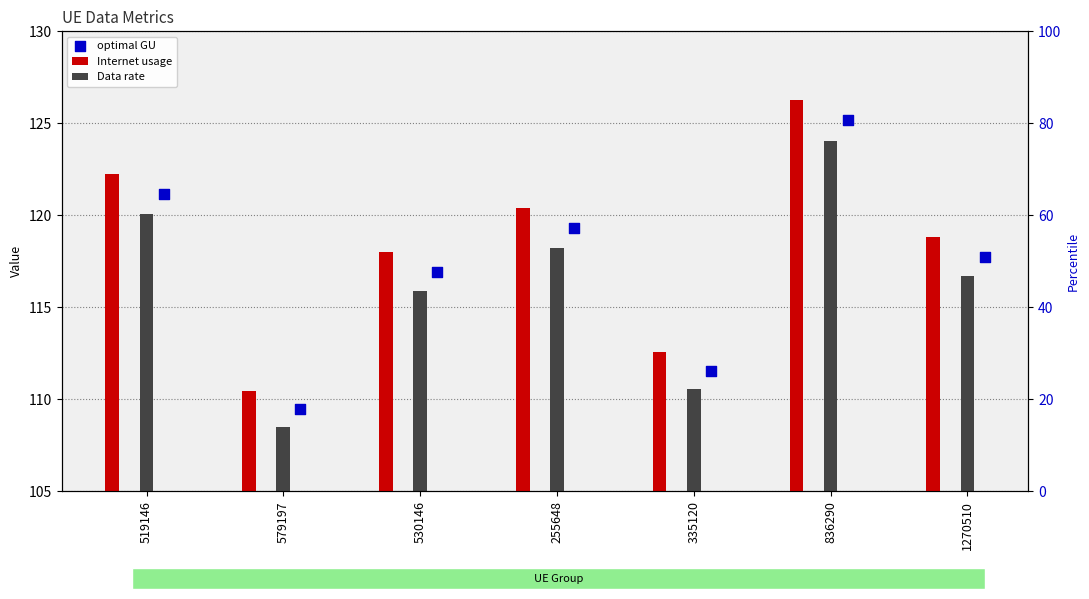

At how many categories does at least one series exceed 115?

5